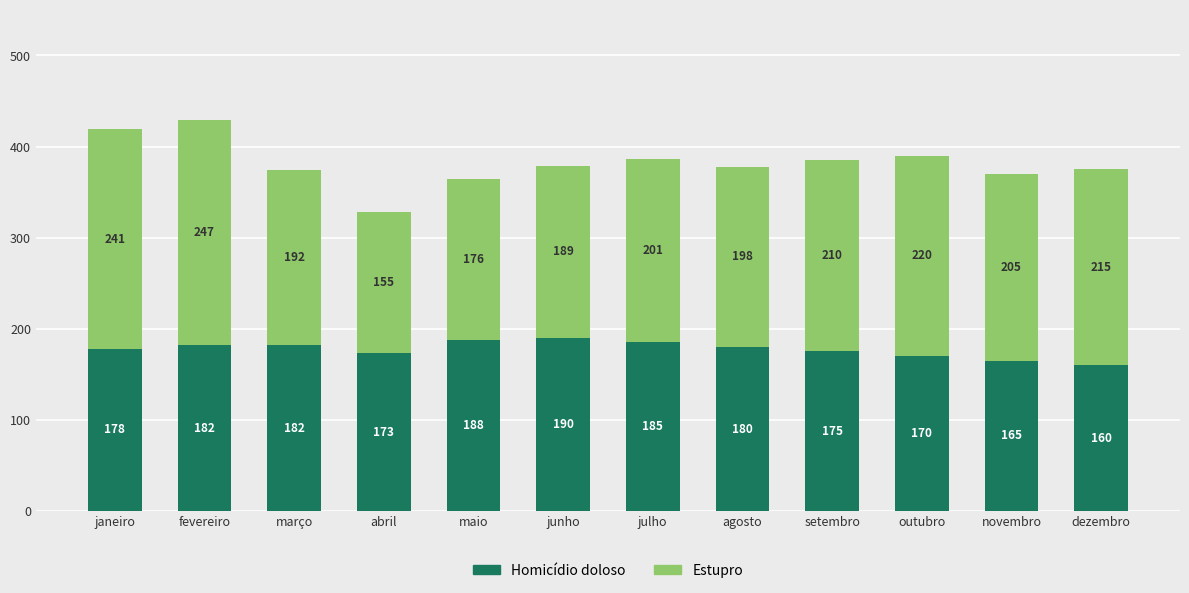

Which category has the highest value in the Homicídio doloso series?

junho